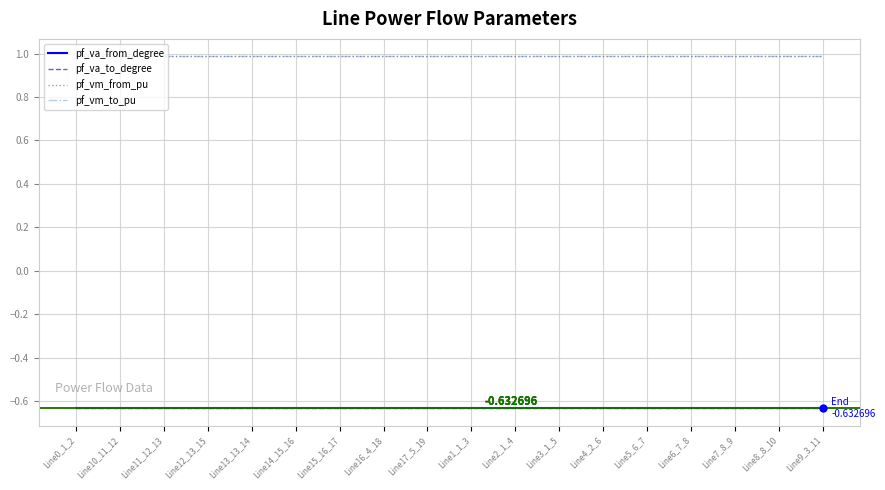

True or false: pf_vm_to_pu and pf_vm_from_pu cross at least once.

False